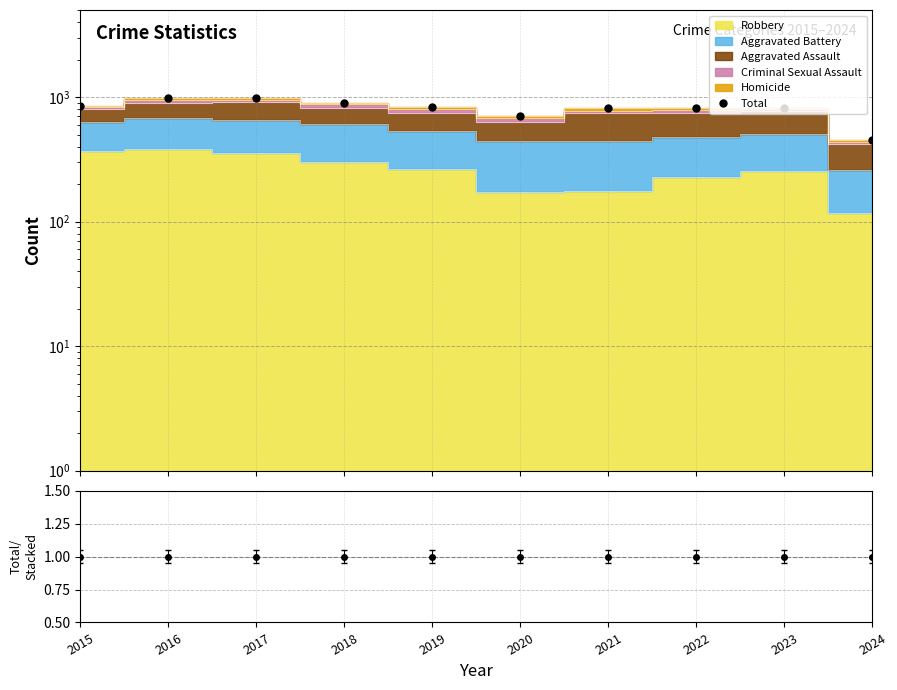

What is the change in value from 2017 to 2024?

-523